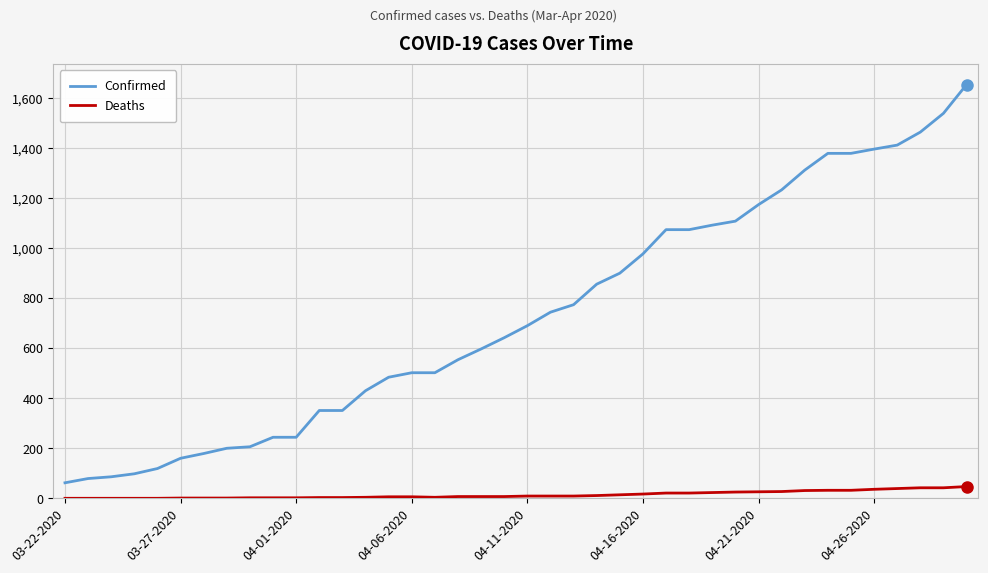

What is the difference between the maximum and minimum values in the Confirmed series?

1592